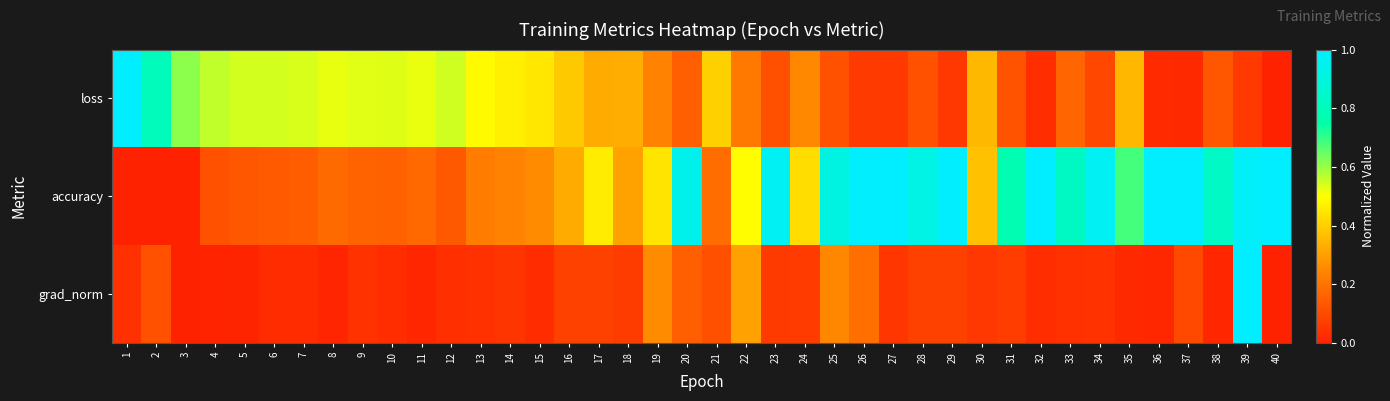

Which series has the largest total across all categories?

accuracy